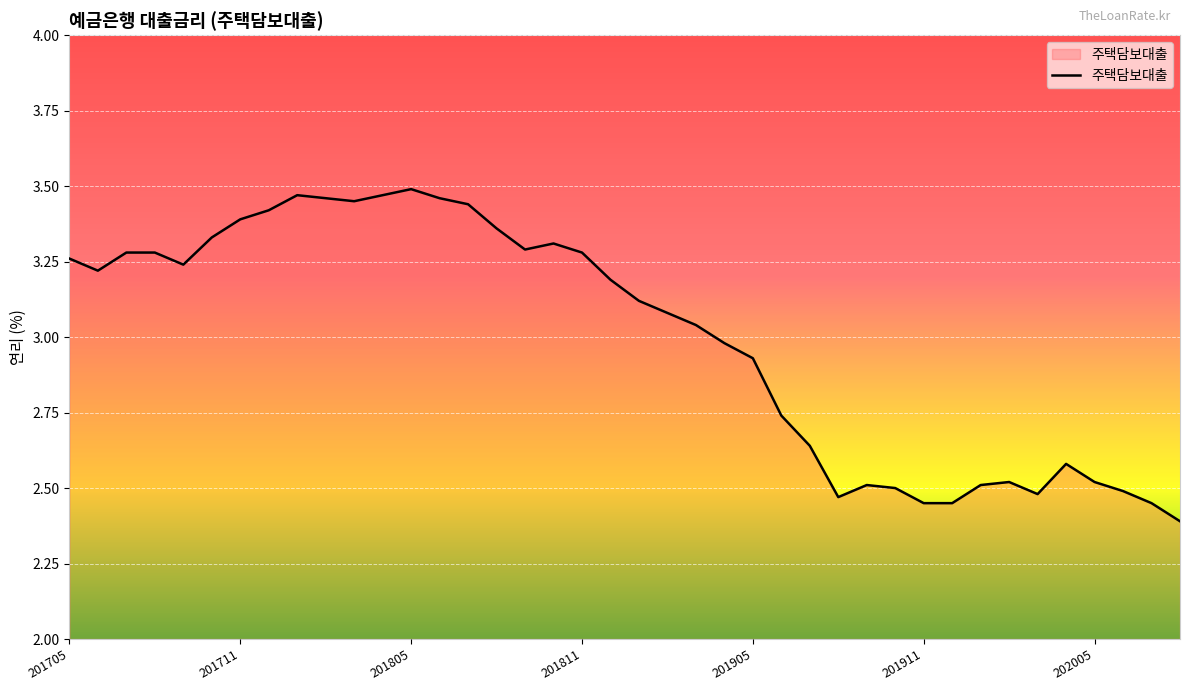

What is the smallest value displayed?

2.4